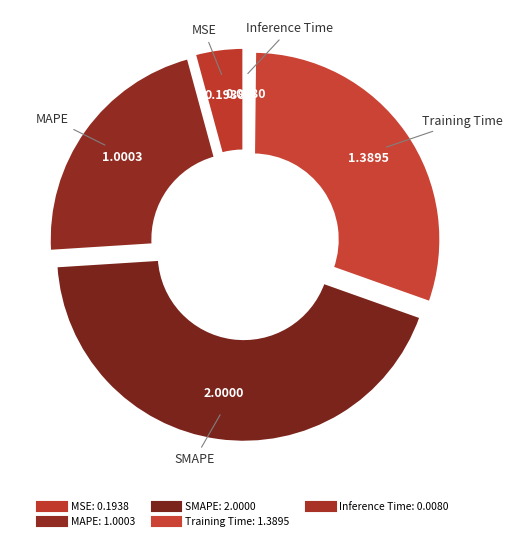

Does Inference Time represent more than half of the total?

No